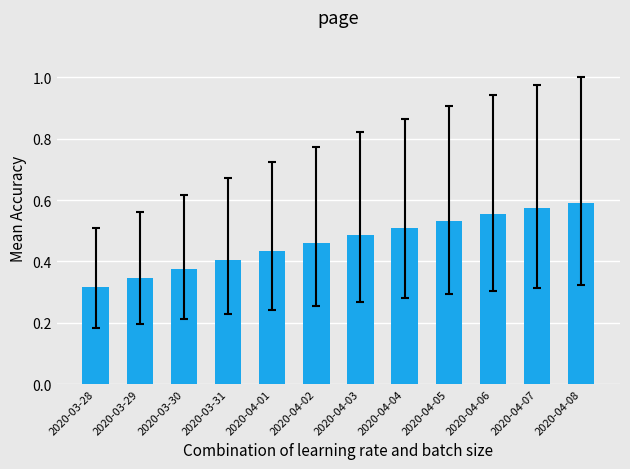

What is the sum of the values at 2020-04-05 and 2020-03-28?

0.8